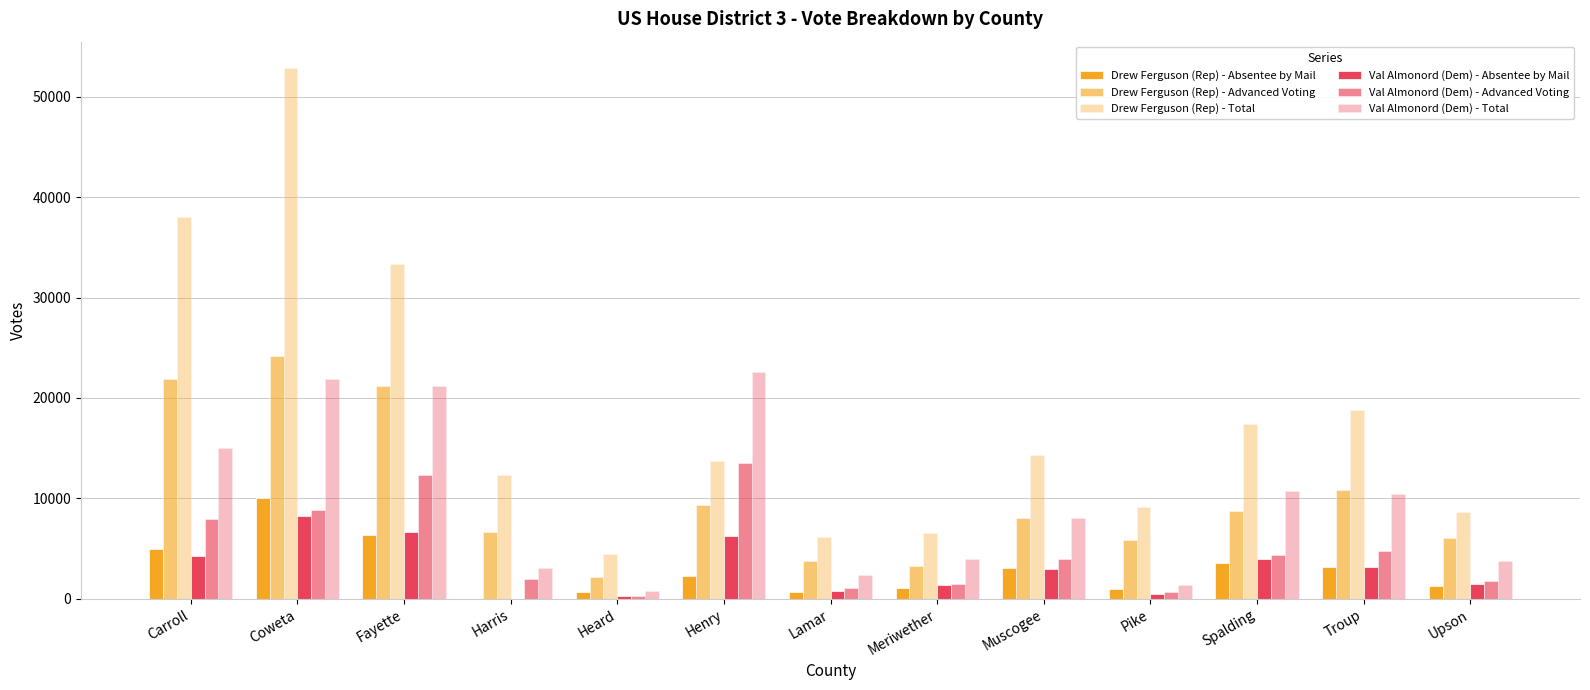

What is the maximum value for Val Almonord (Dem) - Advanced Voting?

13504